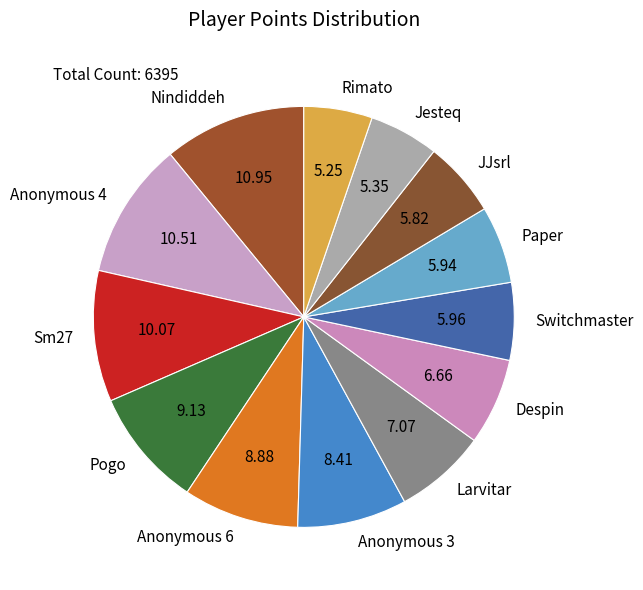

Is Despin the majority of the pie?

No